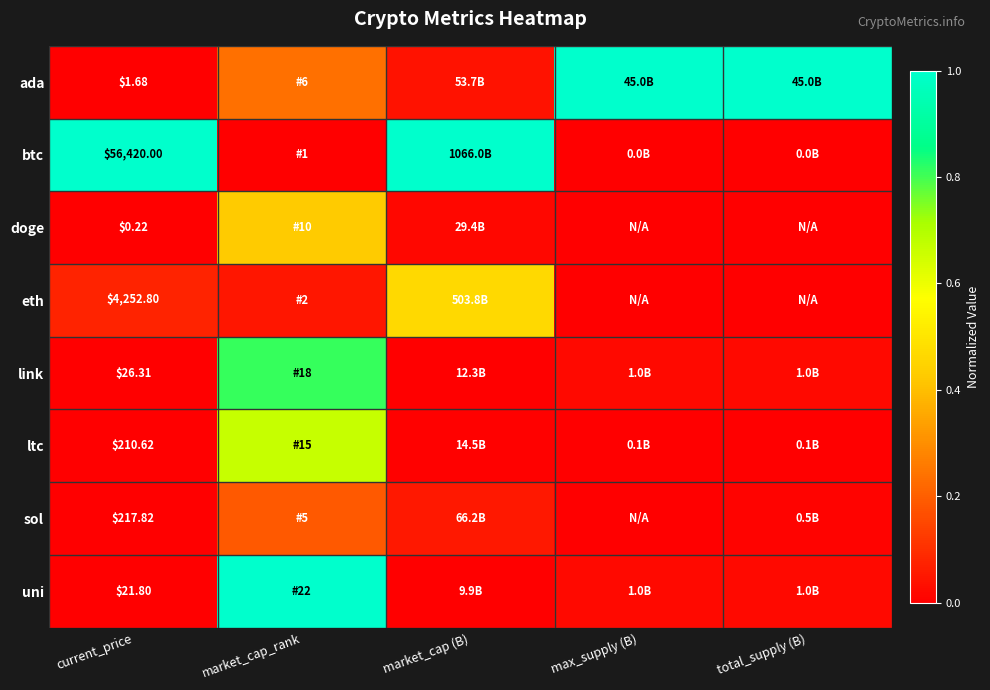

Is the value of doge at current_price greater than the value of btc at current_price?

No